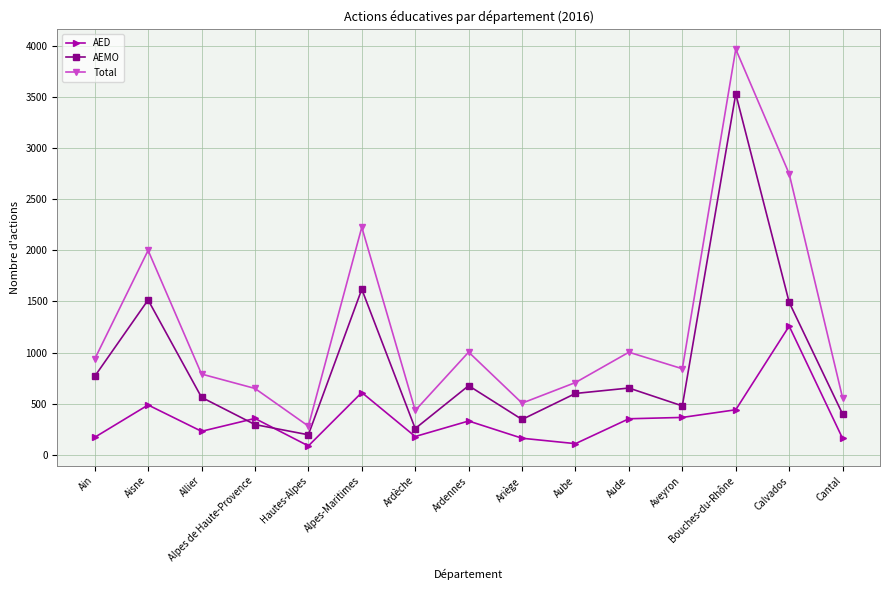

Where is the first local maximum for AEMO?

Aisne